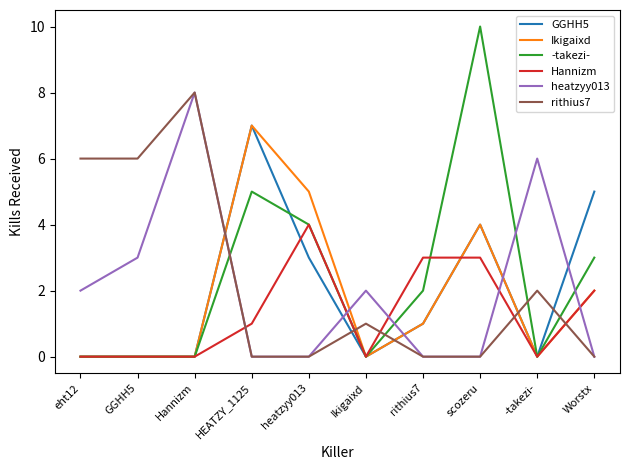

How many intersections are there between rithius7 and Hannizm?

5